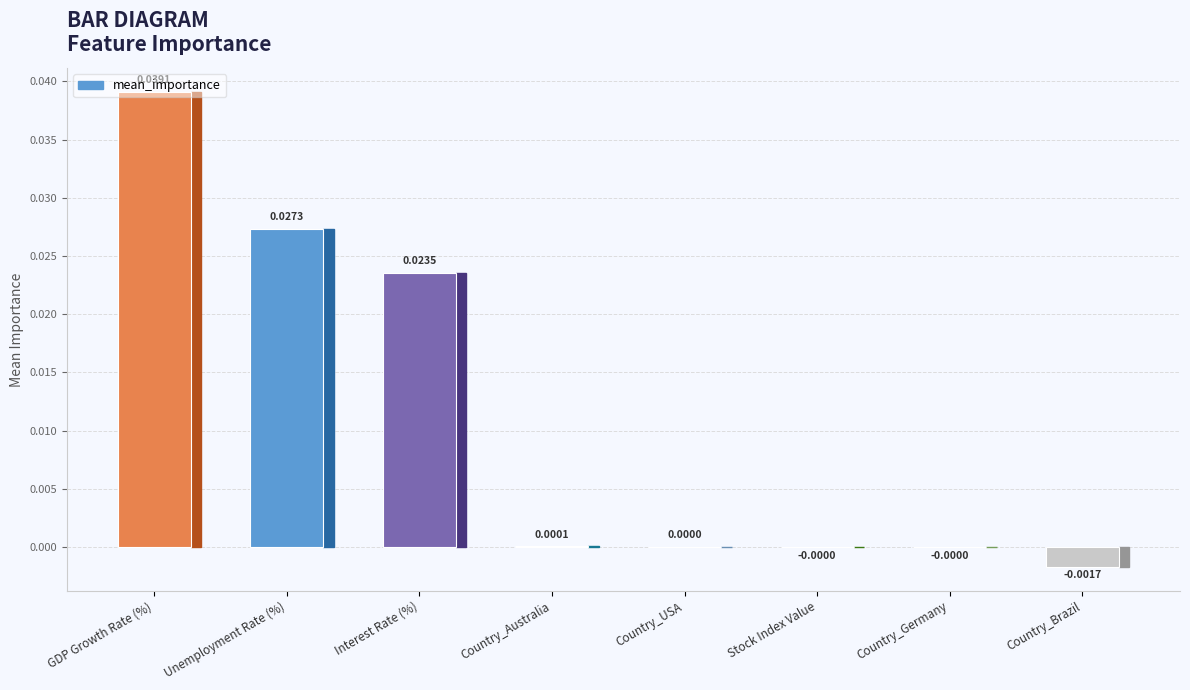

At which category does the chart reach its peak across all series?

GDP Growth Rate (%)